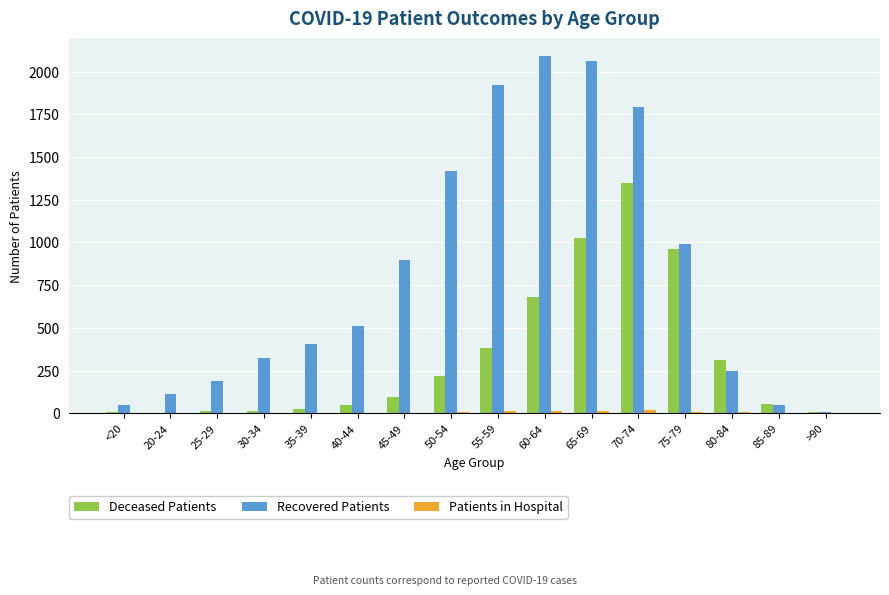

Is the value of Deceased Patients at 35-39 greater than the value of Recovered Patients at 40-44?

No